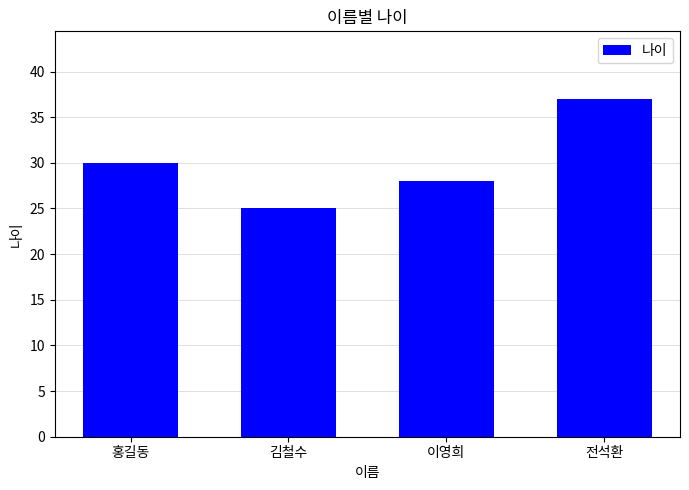

What is the maximum value shown in the chart?

37